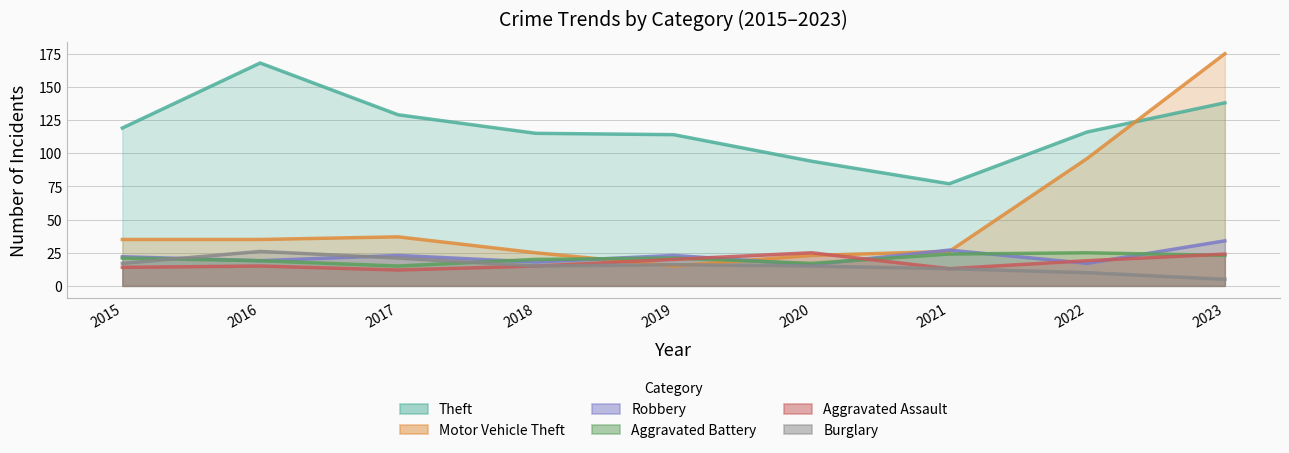

What is the value of the Robbery point at the 3rd from the left?

23